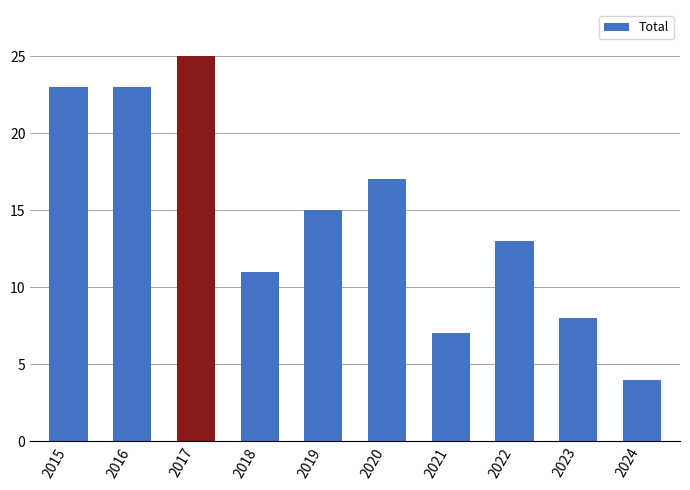

Which category has the highest value across all series?

2017